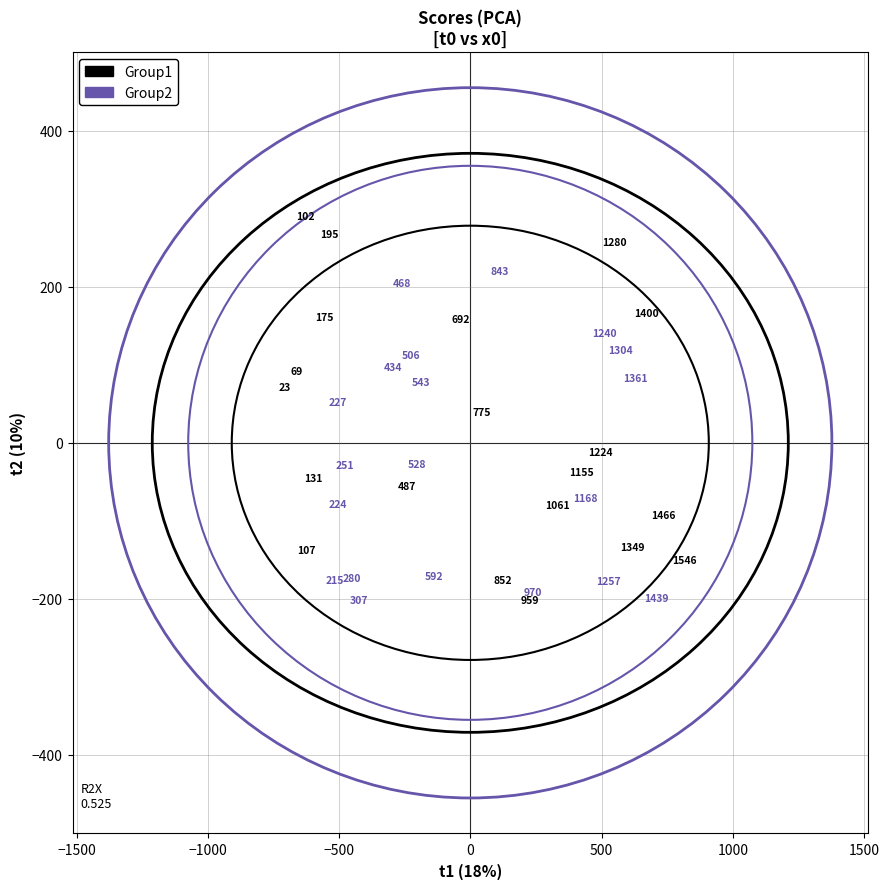

Which series has the widest spread of Y values?

Group1